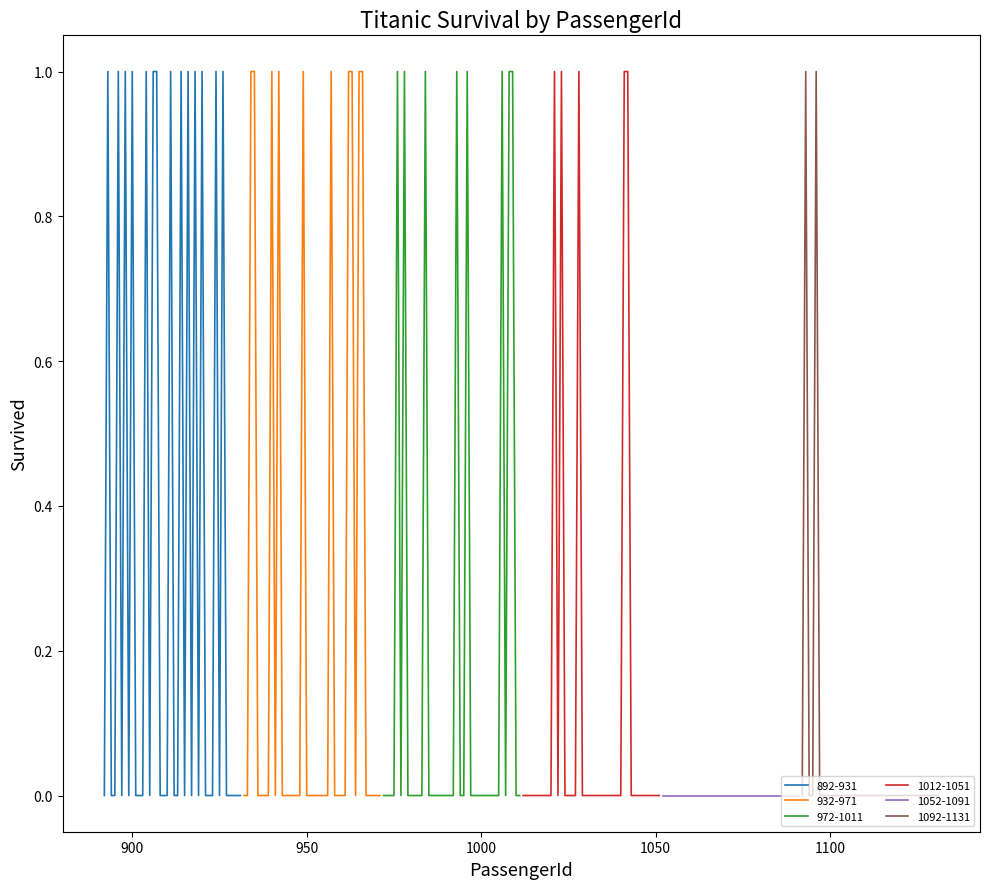

Which series has the largest range (max minus min)?

892-931